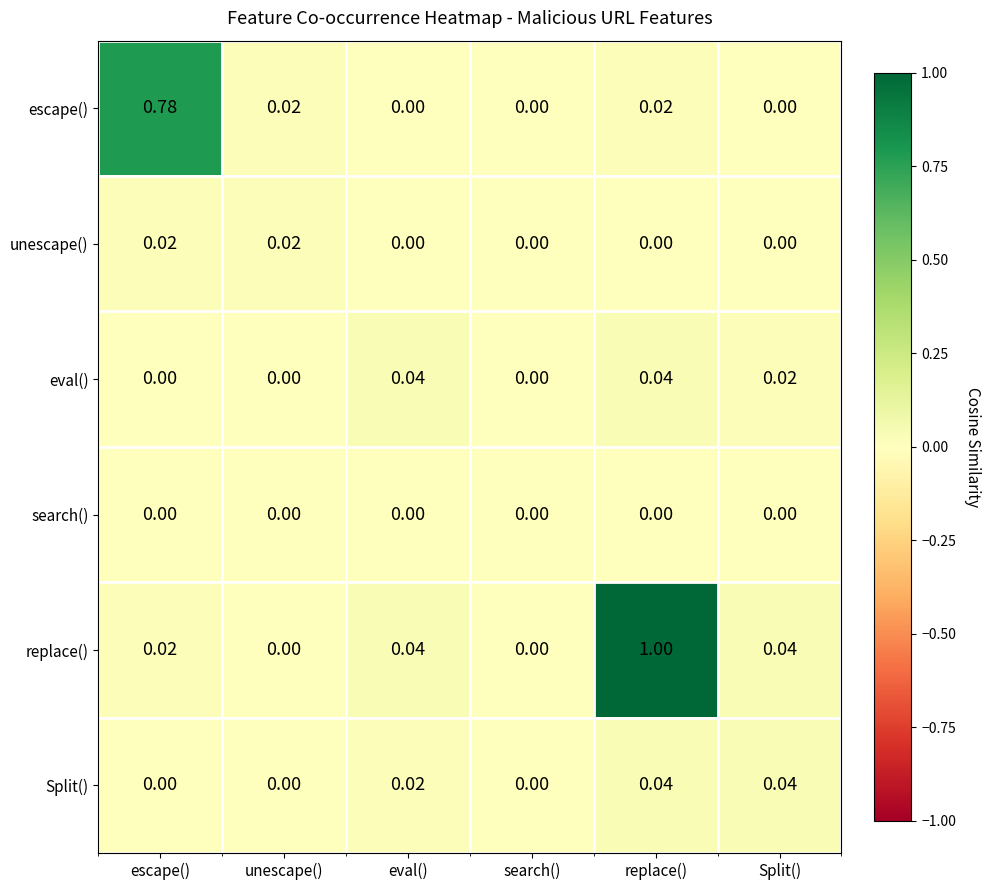

Which series has the widest spread of values?

replace()